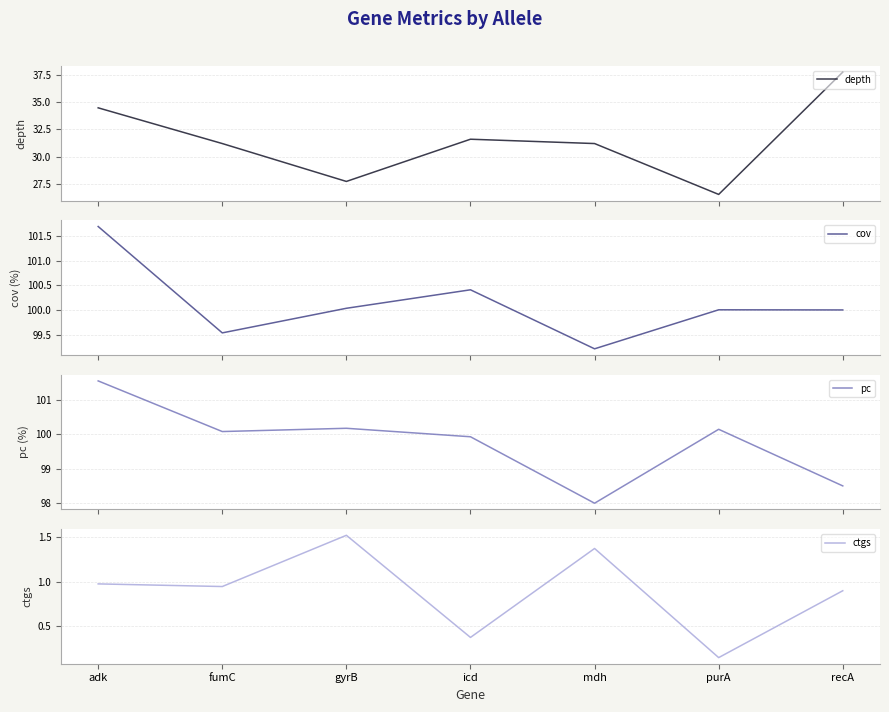

What is the value of the depth point at the 6th from the left?

26.5